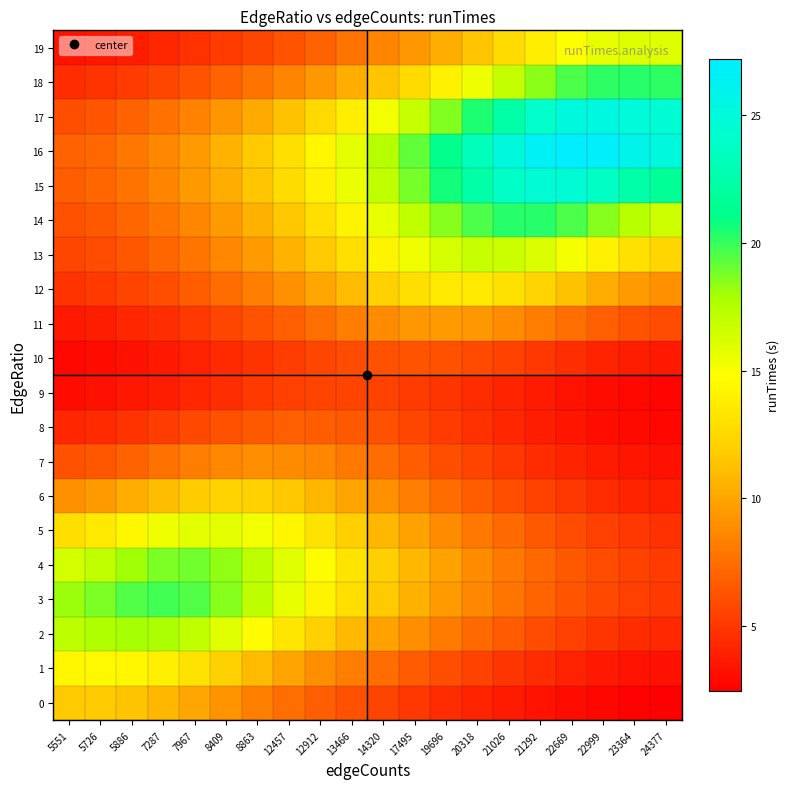

What is the total value across all series at 5886?

179.4